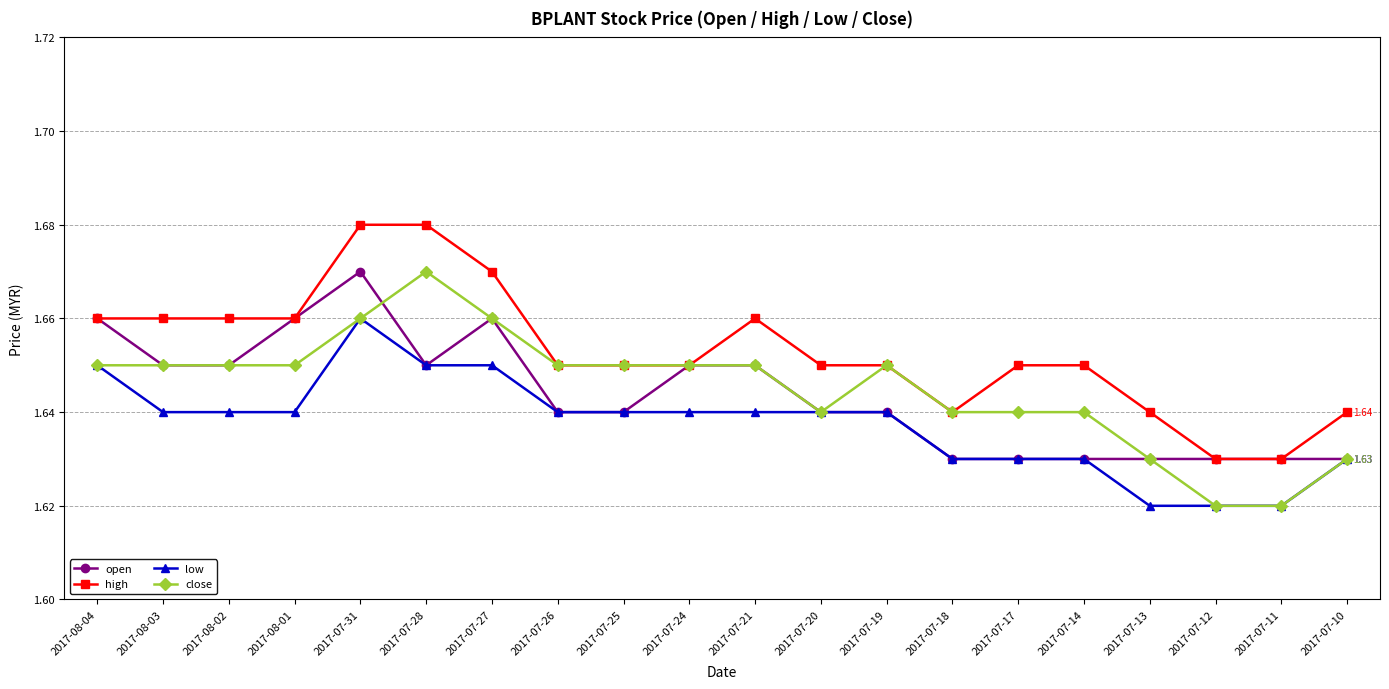

True or false: high and low cross at least once.

False